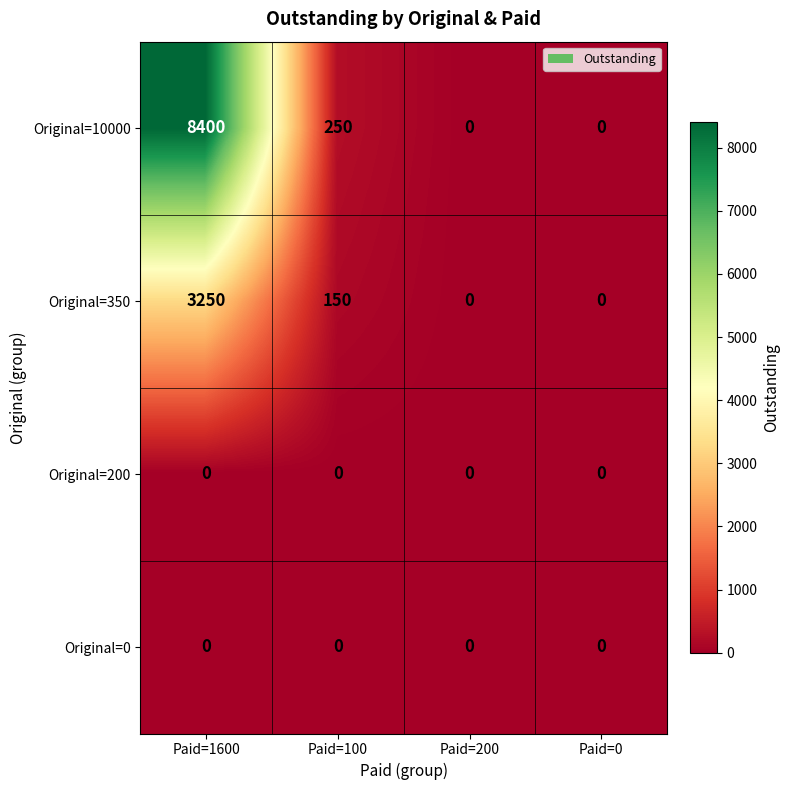

At which label does Original=10000 first exceed 250?

Paid=1600